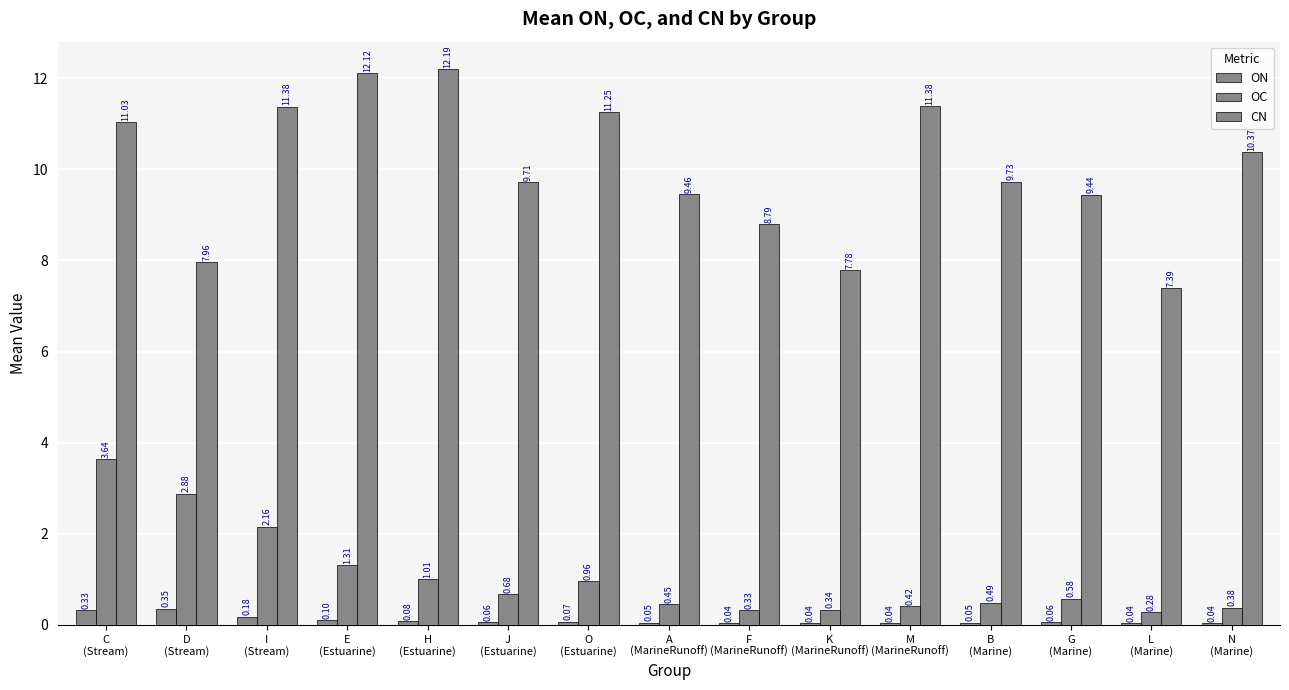

Which series has the largest total across all categories?

CN